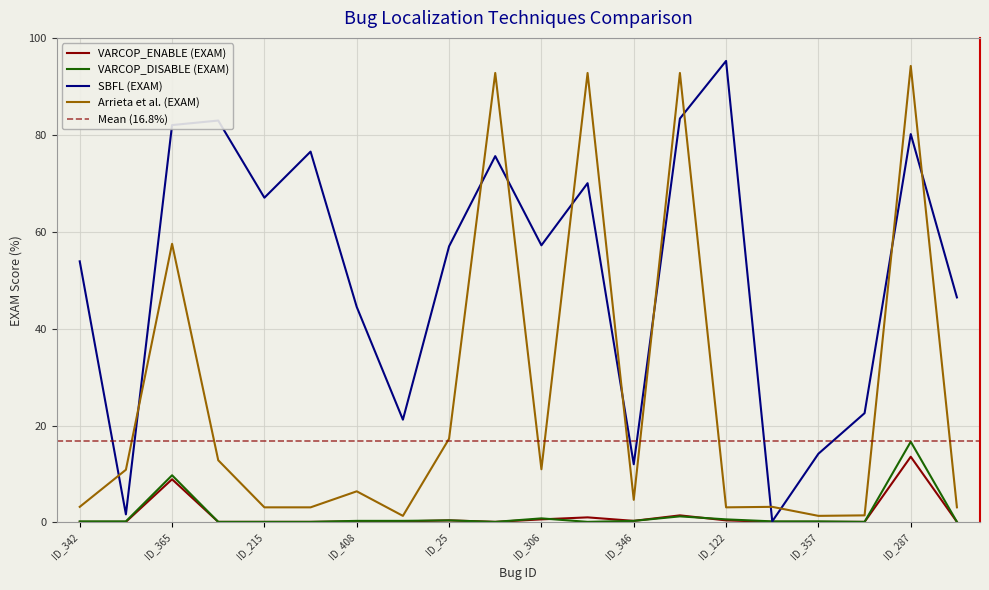

Which series has the largest range (max minus min)?

SBFL (EXAM)